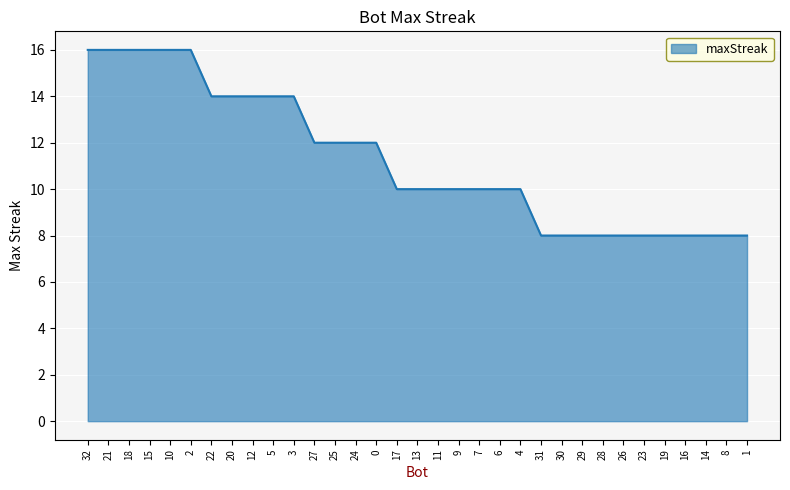

Reading left to right, extract all data points from this chart.

32=16	21=16	18=16	15=16	10=16	2=16	22=14	20=14	12=14	5=14	3=14	27=12	25=12	24=12	0=12	17=10	13=10	11=10	9=10	7=10	6=10	4=10	31=8	30=8	29=8	28=8	26=8	23=8	19=8	16=8	14=8	8=8	1=8